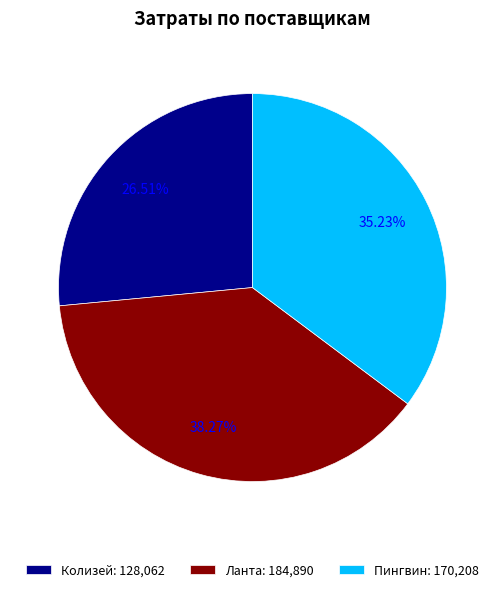

To the nearest percent, what portion does Колизей represent?

27%